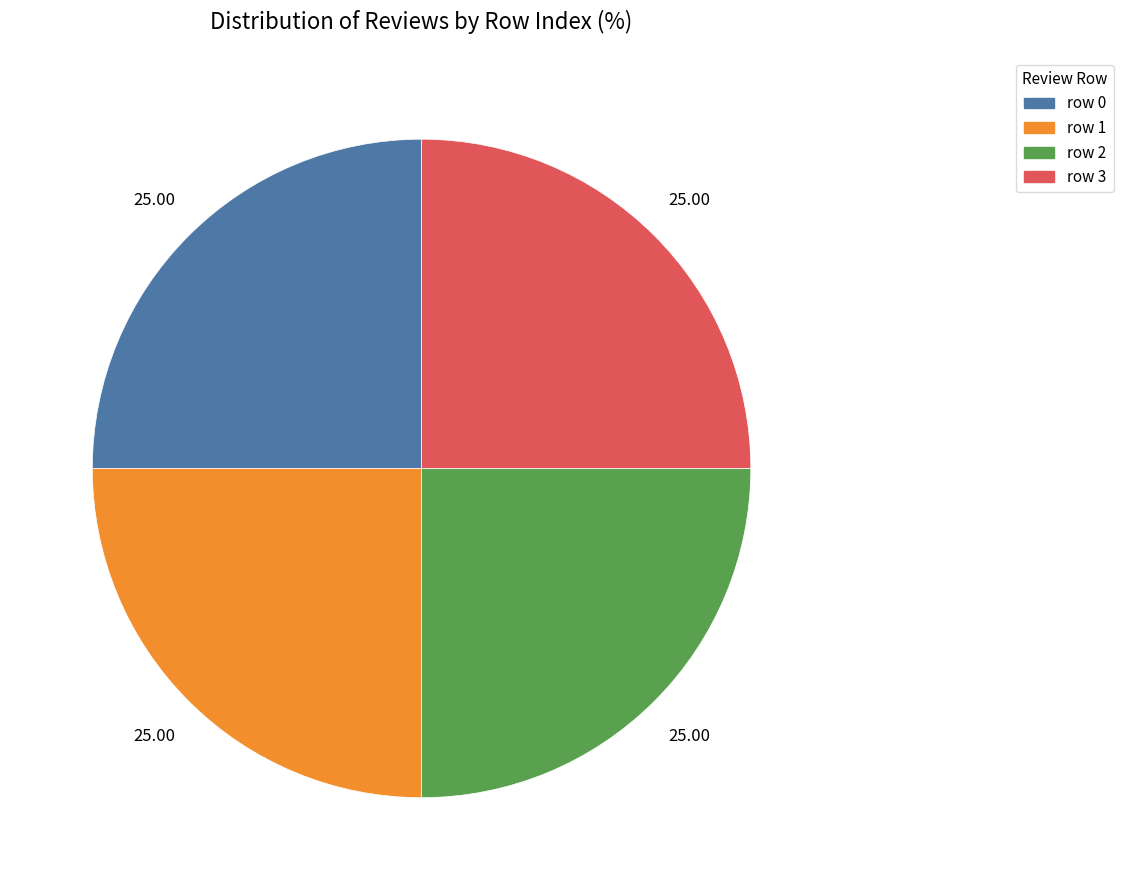

Approximately how many times larger is the value at row 3 compared to row 0?

1.0